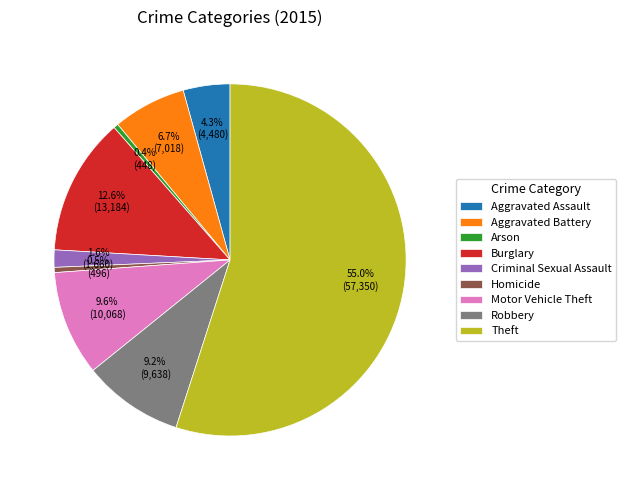

The Burglary slice represents 19% of the pie. True or false?

False